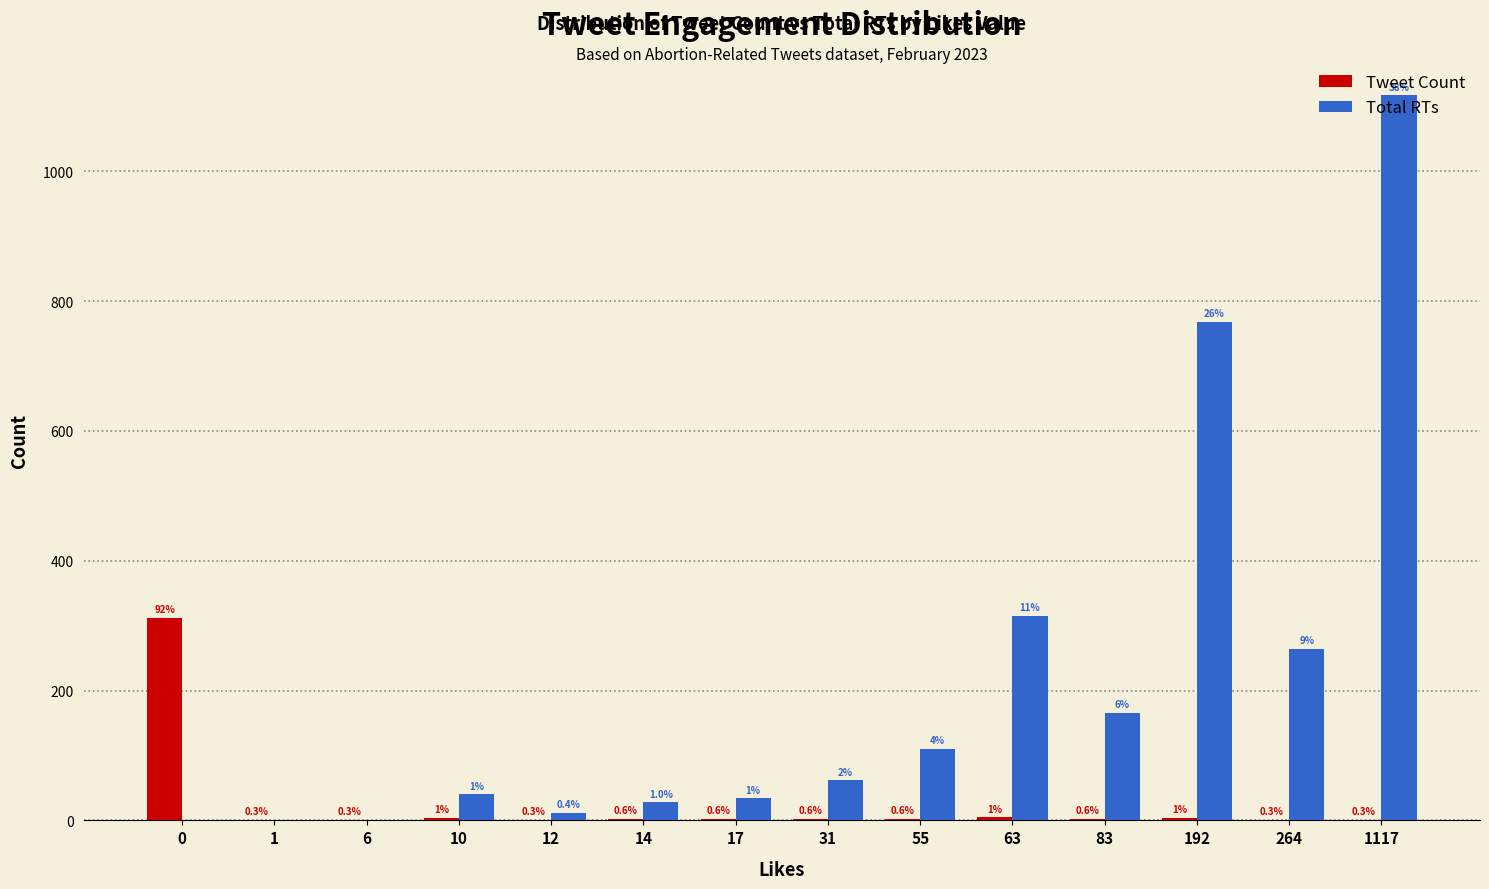

How many groups of bars are there?

14